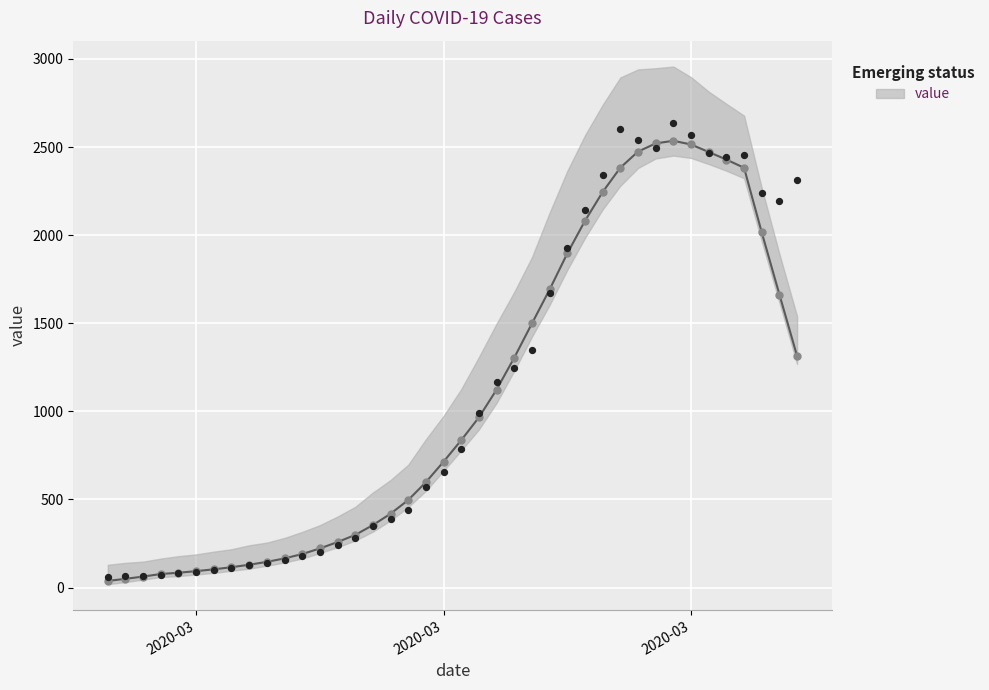

What is the change in value from 2020-03-08 to 2020-03-13?

+196